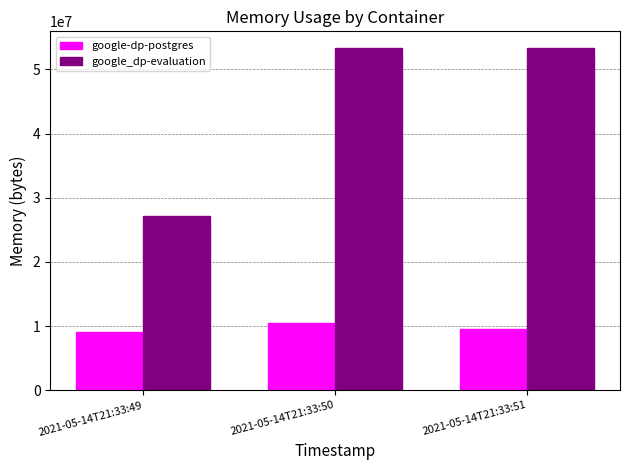

What are all the series names shown in the legend?

google-dp-postgres, google_dp-evaluation